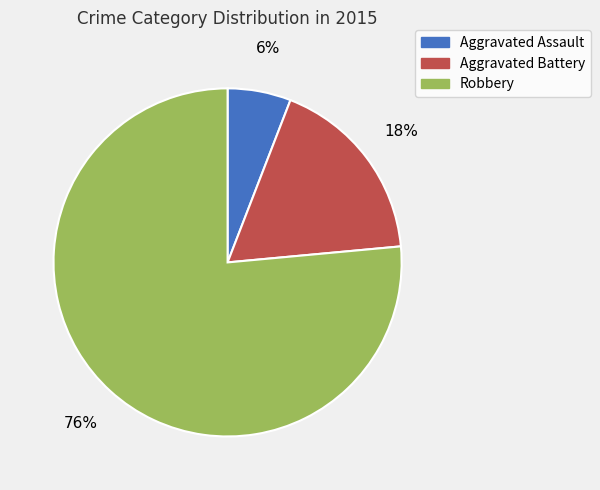

Do Aggravated Assault and Aggravated Battery together represent more than half of the pie?

No